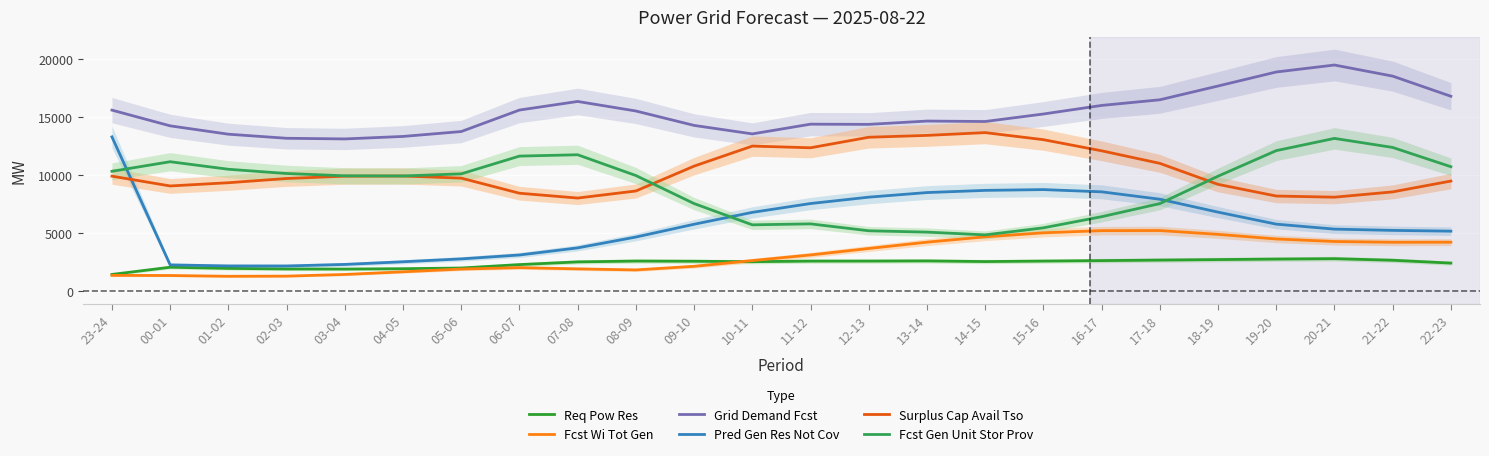

What position from the left is 22-23?

24